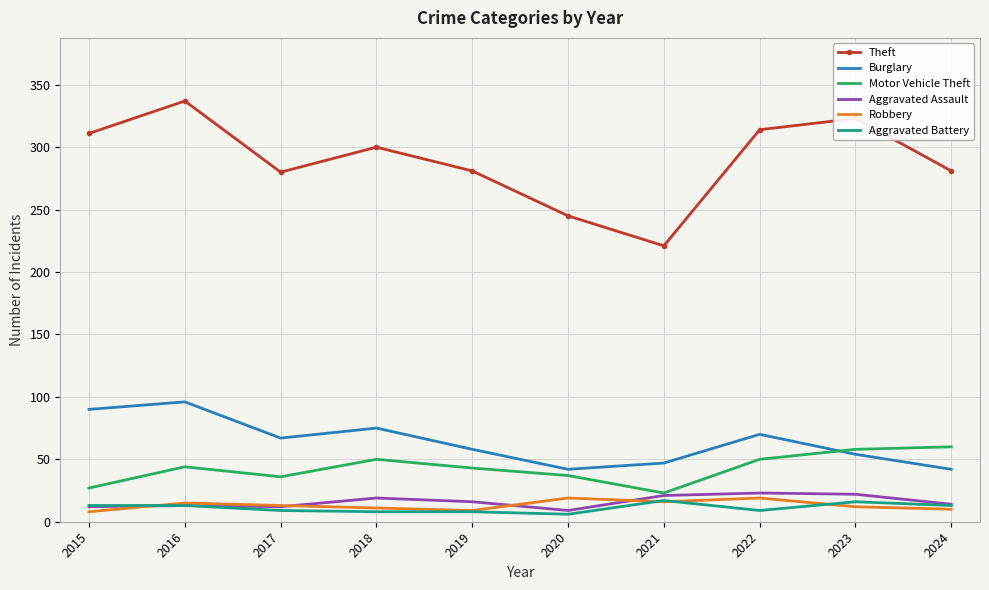

Which series has the widest spread of values?

Theft